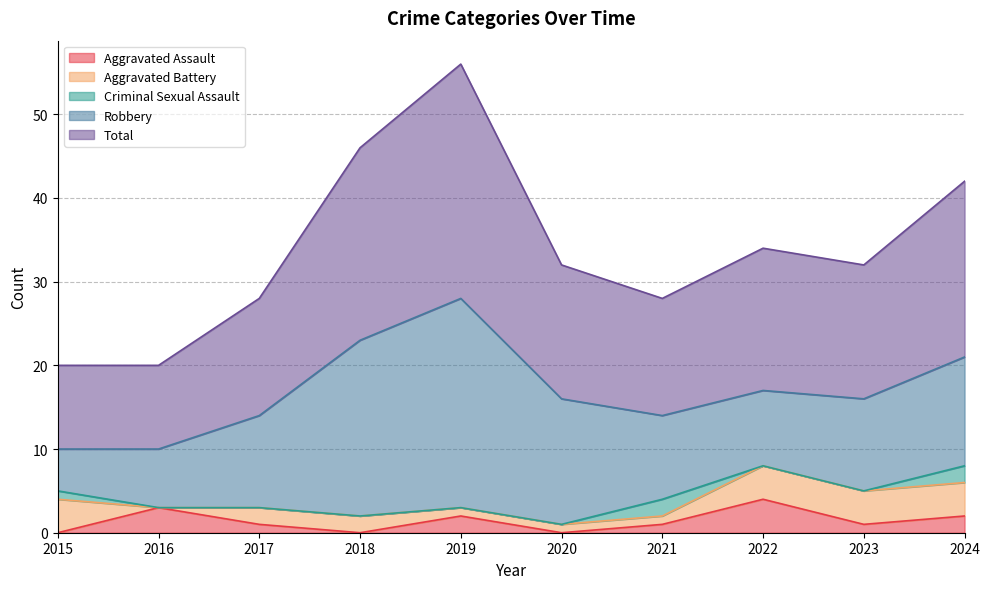

Does the chart display data point markers on the line(s)?

No